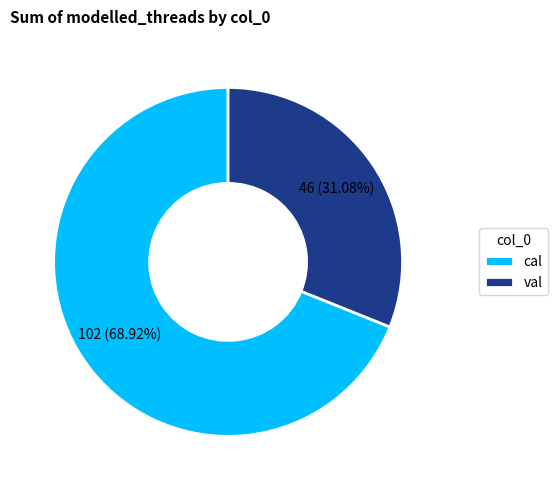

True or false: val accounts for 42% of the total.

False